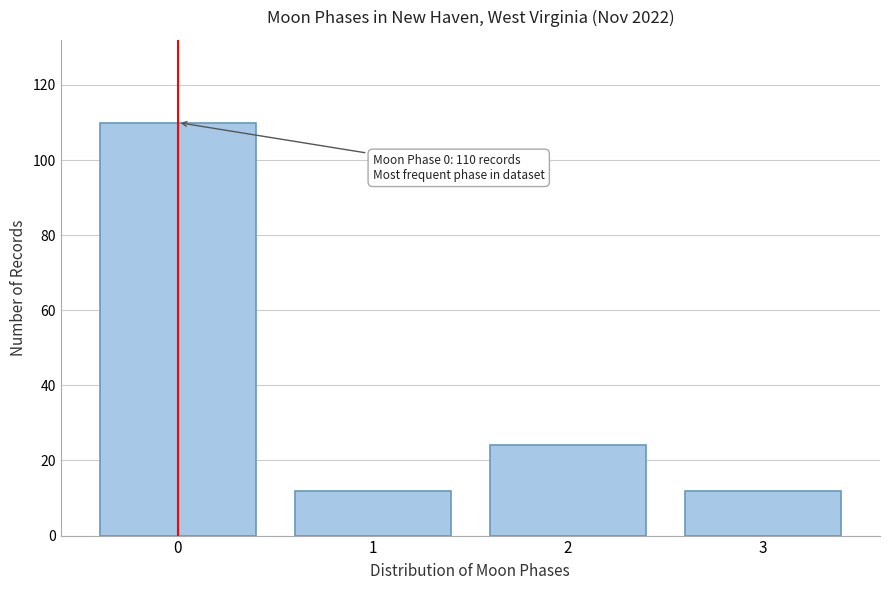

Reading right to left, list all the values displayed in this chart.

3=12	2=24	1=12	0=110